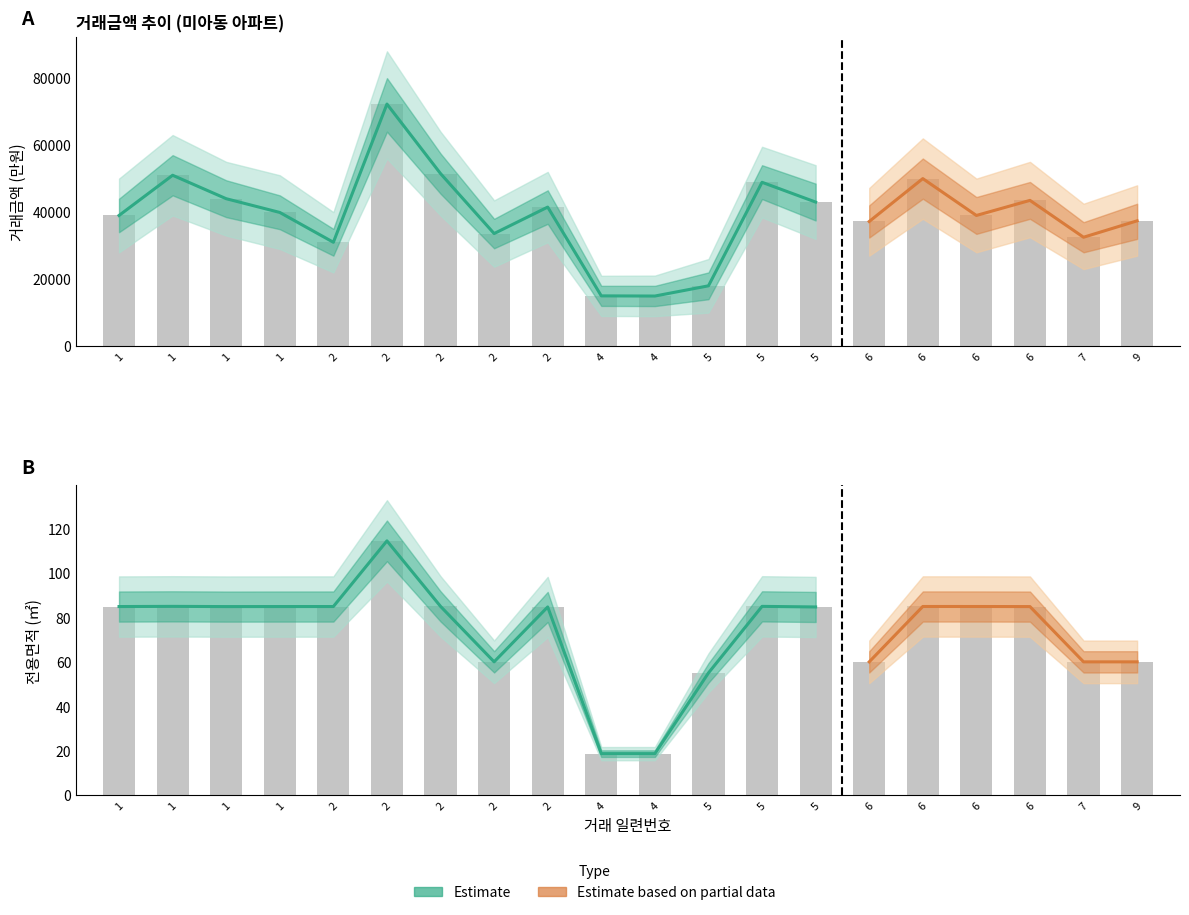

At which label is lower closest to 37975?

6